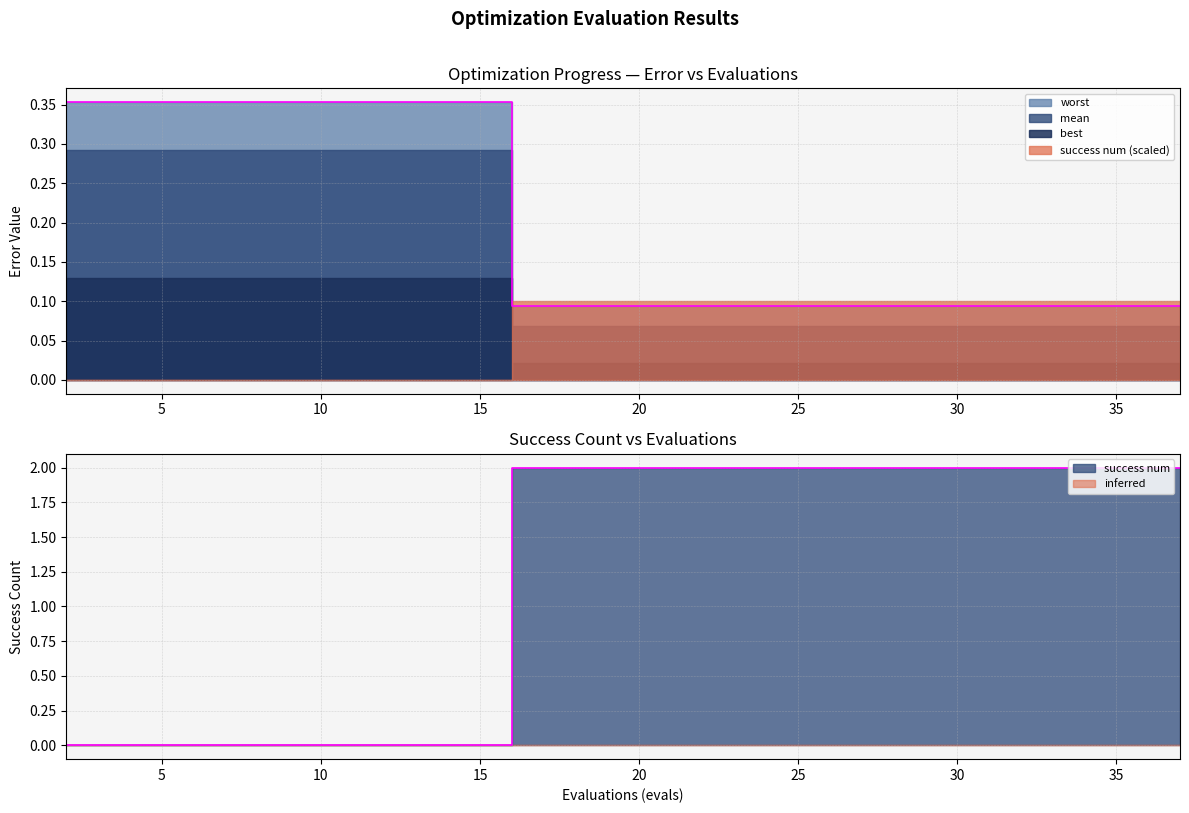

After their last crossing, which series has the higher values: best or mean?

best